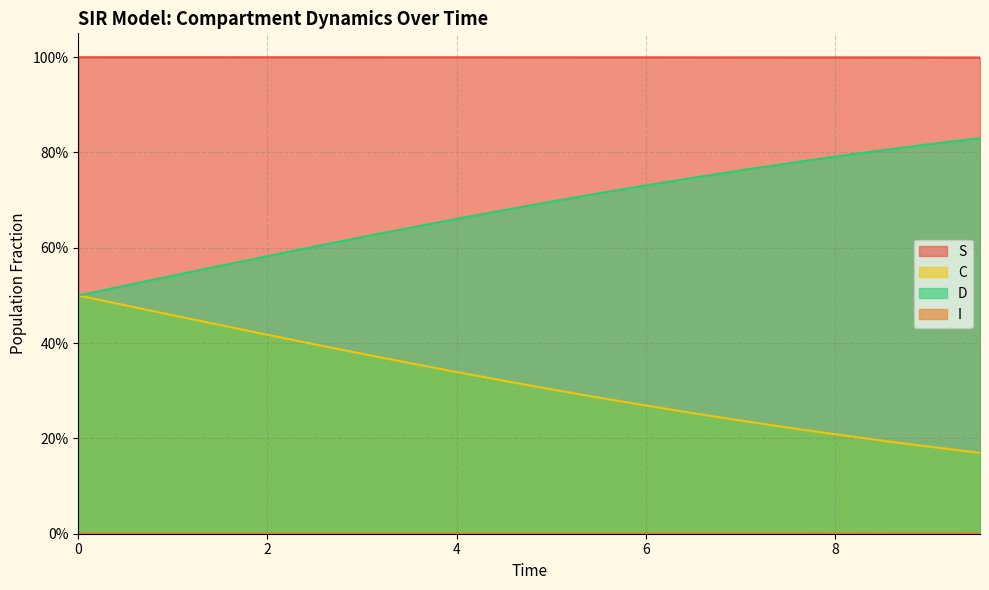

What is the maximum value shown in the chart?

1.0